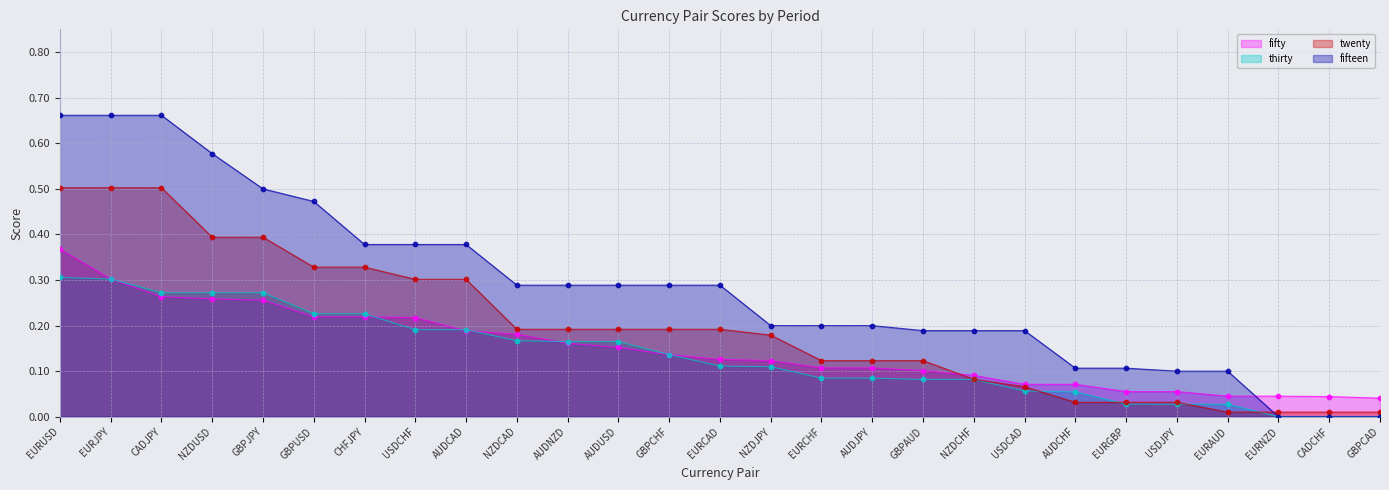

Which series reaches the maximum Y coordinate?

fifteen